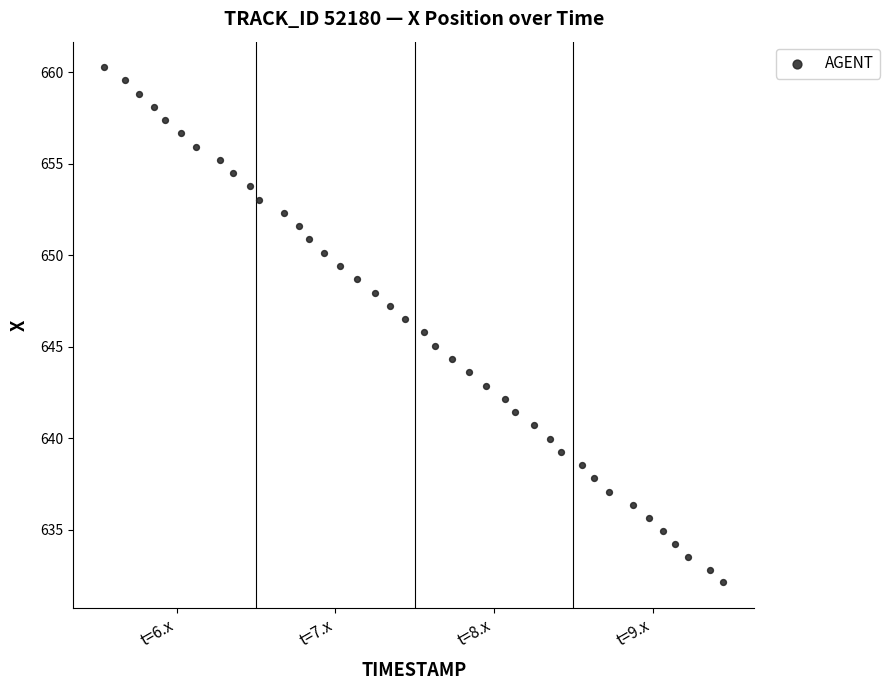

What is the range of X values (max minus min)?

3.9